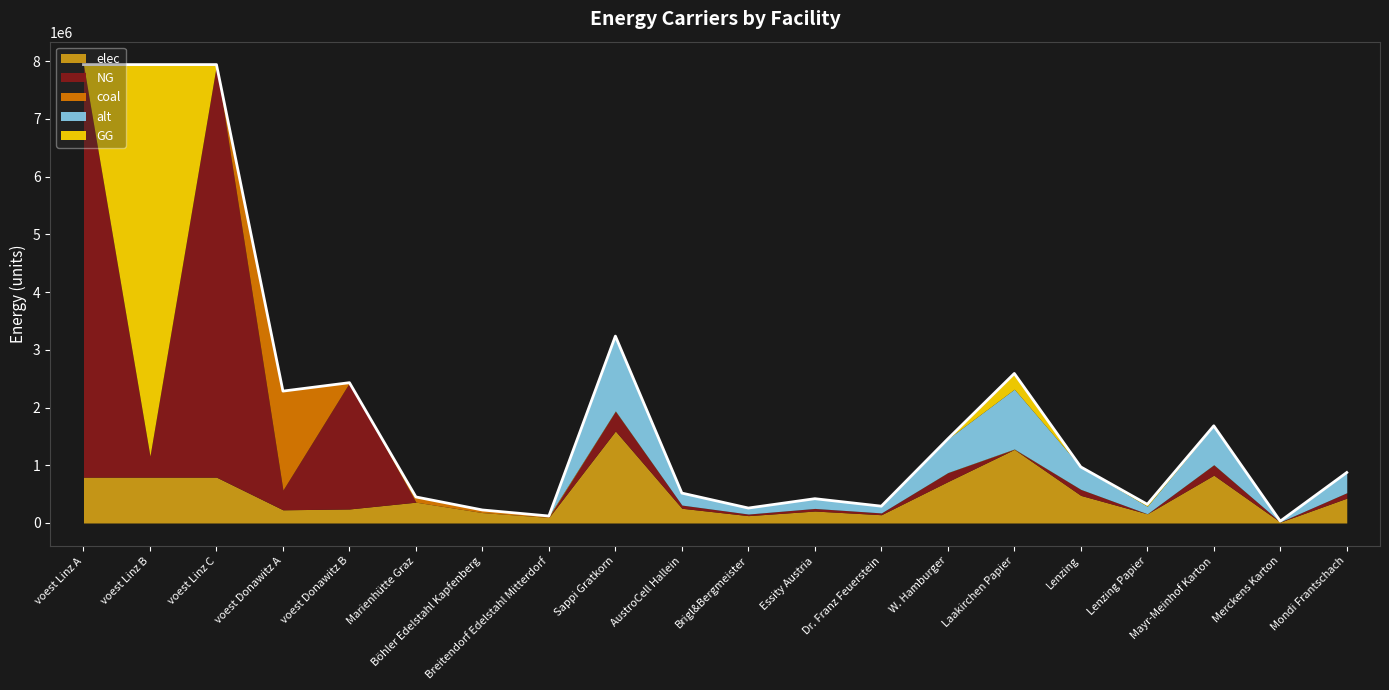

Rank the series by their maximum value, from highest to lowest.

NG, GG, coal, elec, alt